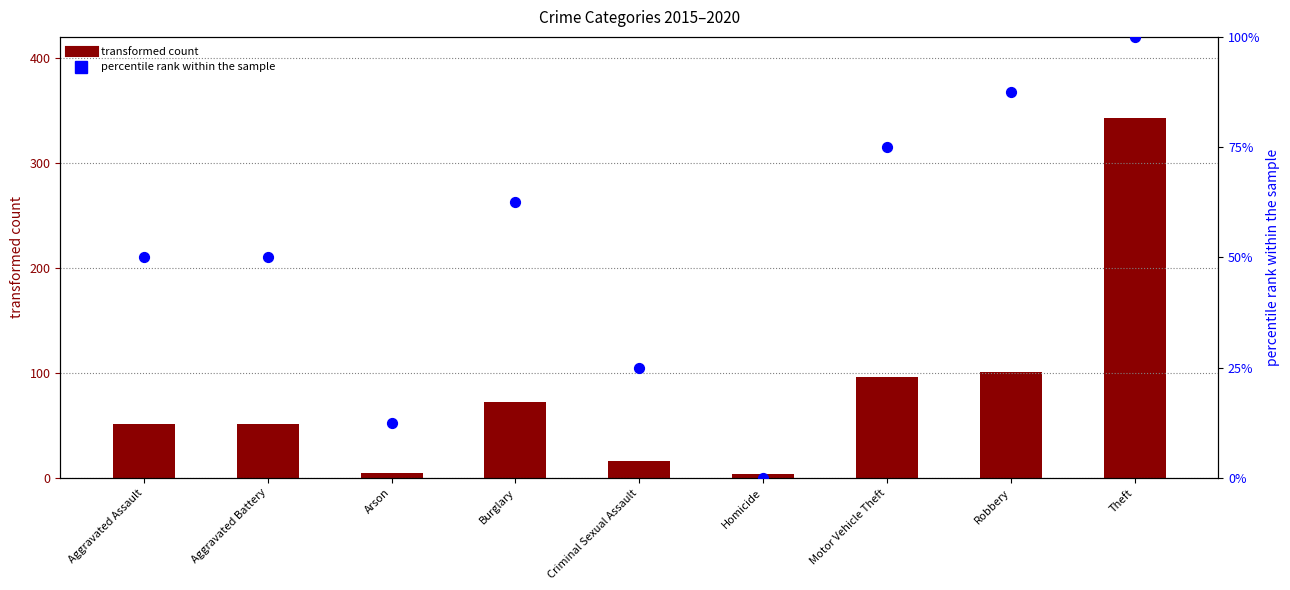

Which series has the largest total across all categories?

transformed count